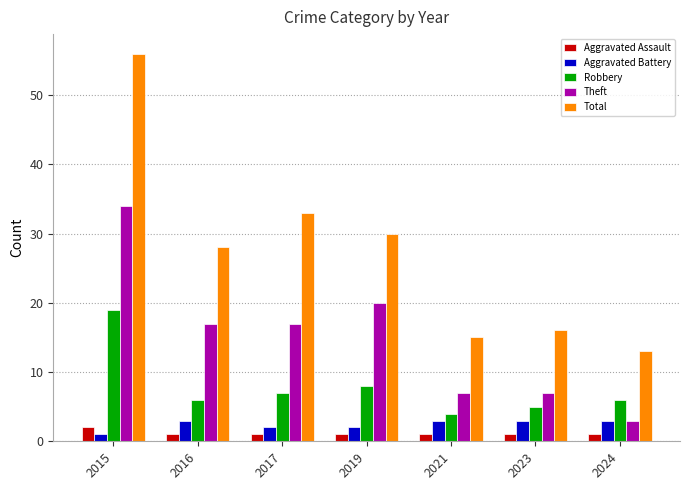

Which category has the highest value in the Total series?

2015